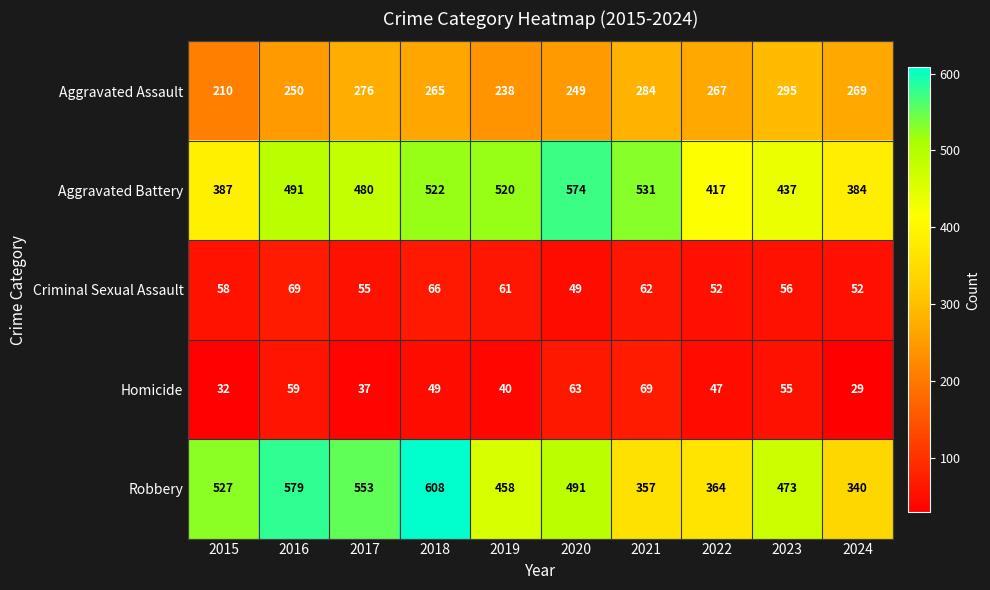

What is the sum of all Aggravated Assault values?

2603